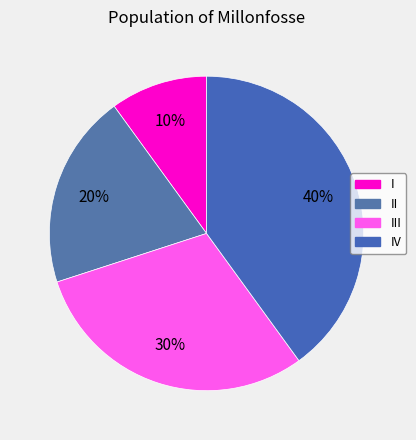

To the nearest percent, what is the combined percentage of IV and III?

70%